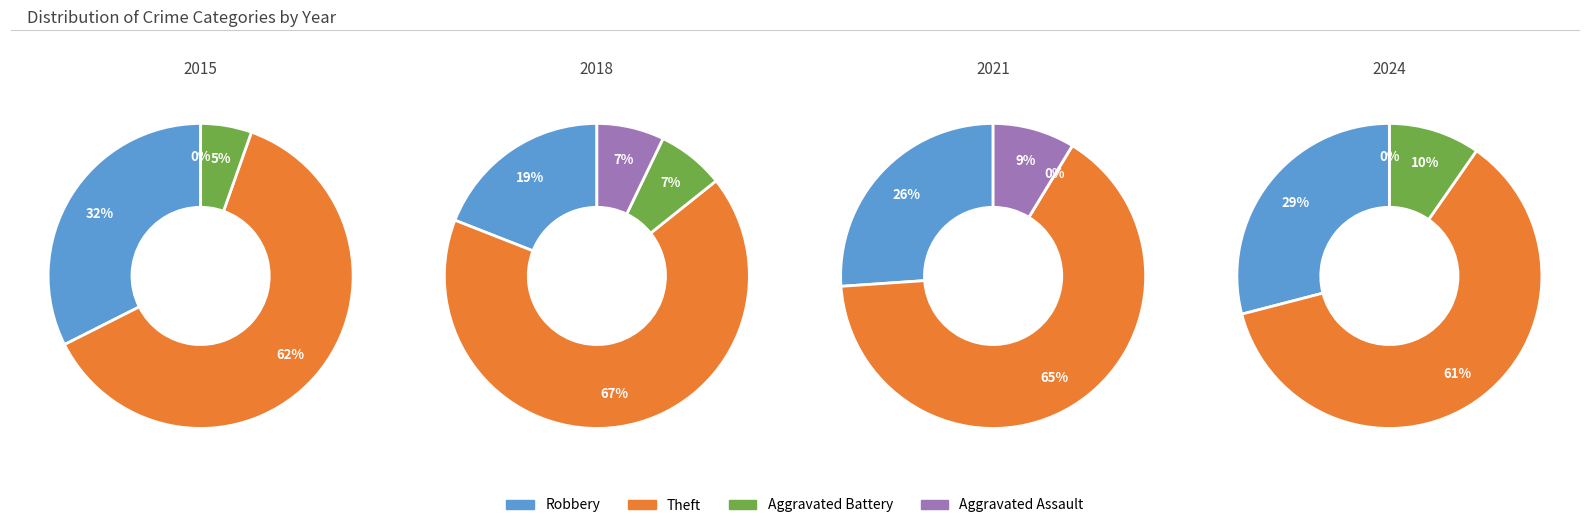

True or false: 1 accounts for 1% of the total.

False